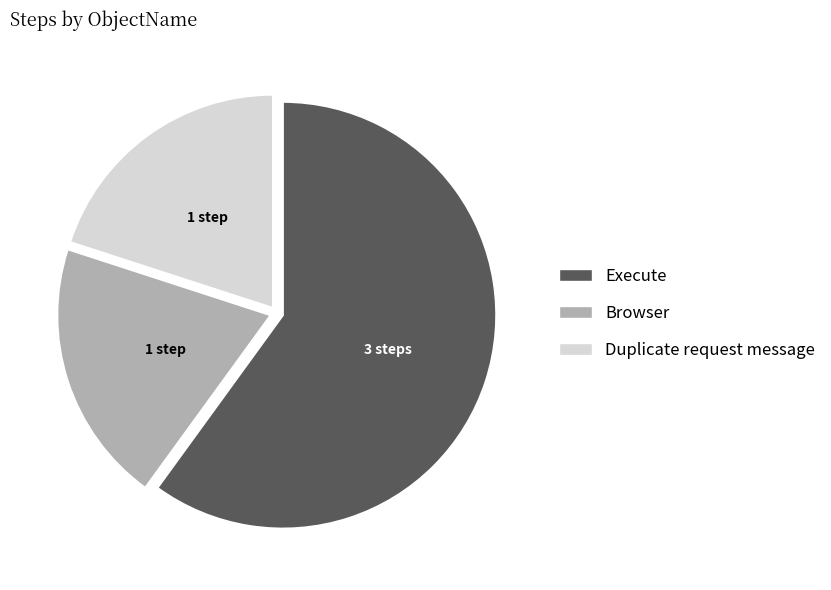

Does any single category account for the majority?

Yes